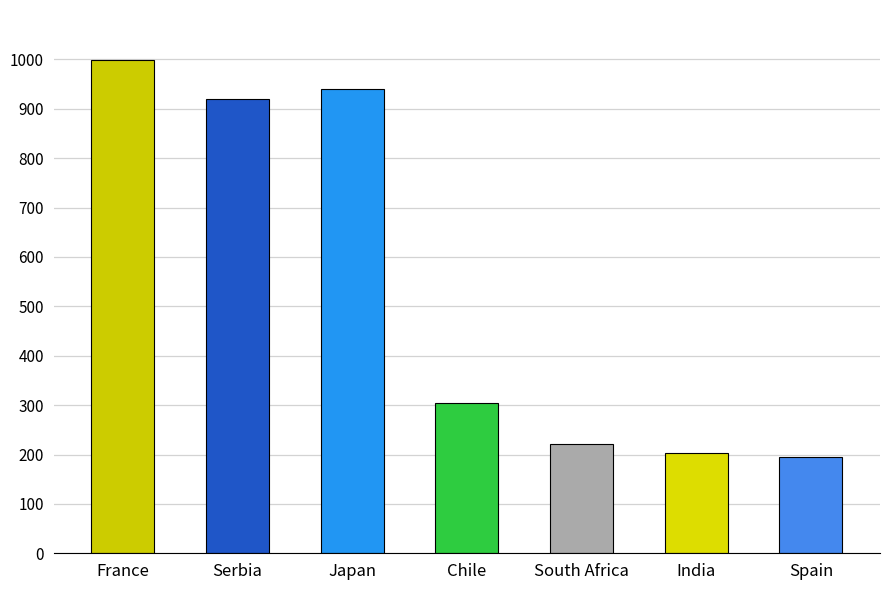

Which category has the lowest value across all series?

Spain